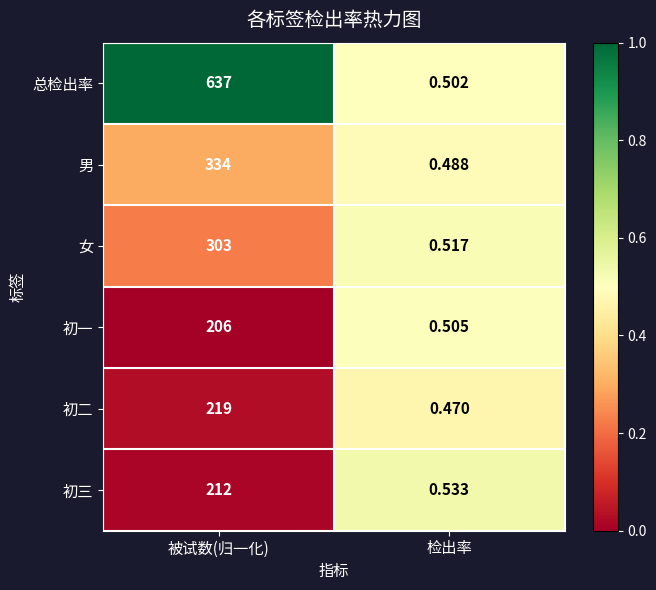

At which category is the sum across all series the highest?

被试数(归一化)